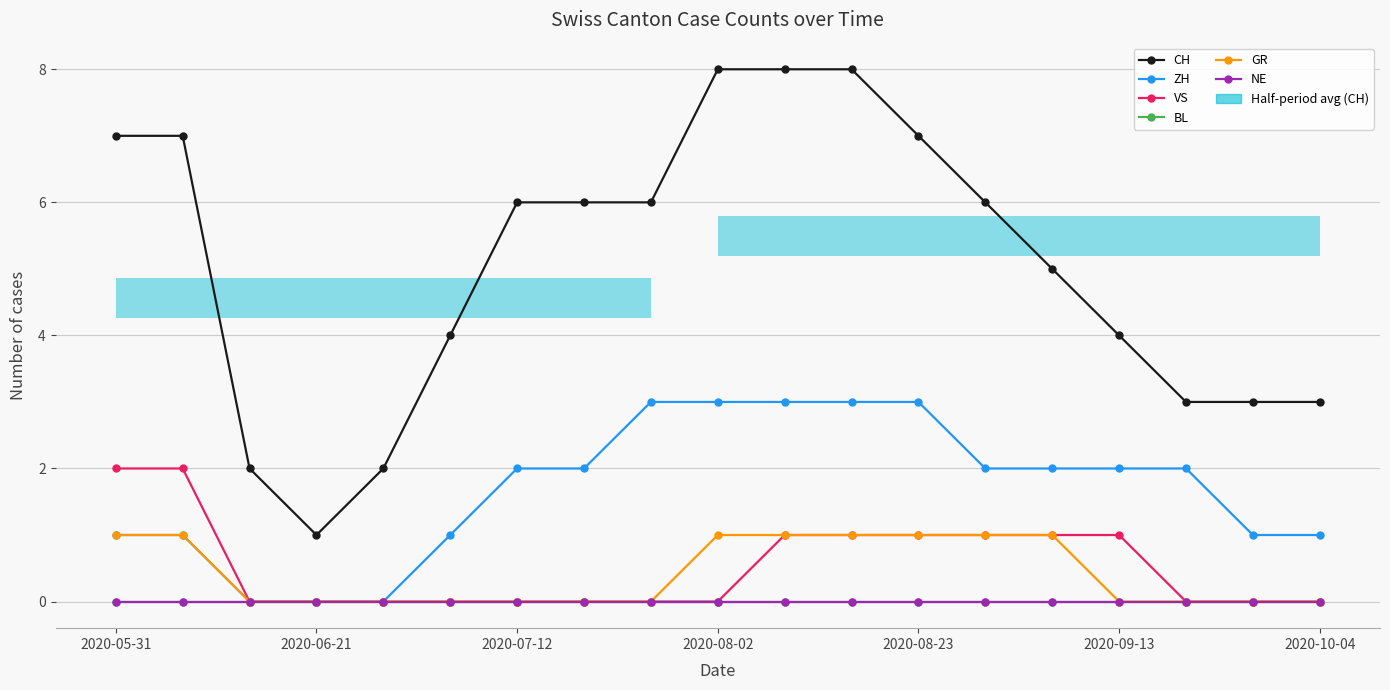

Which category has the lowest value in the VS series?

2020-07-12